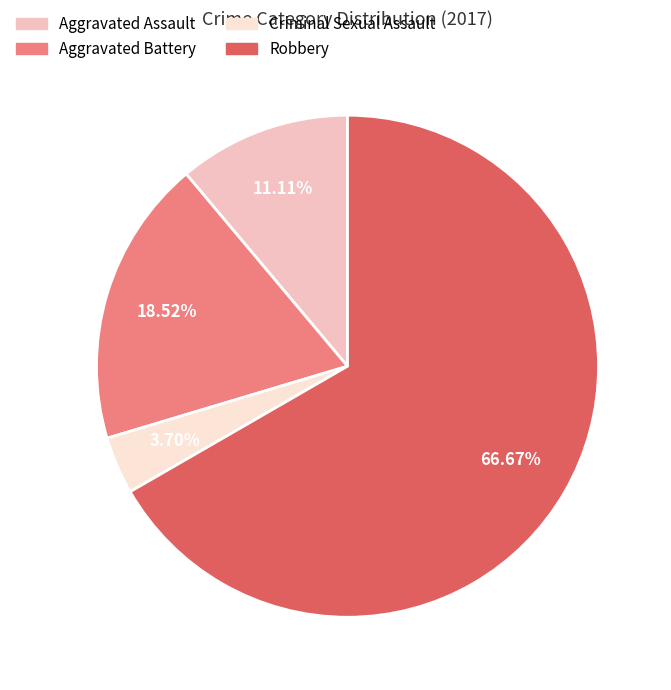

Does Robbery represent more than half of the total?

Yes